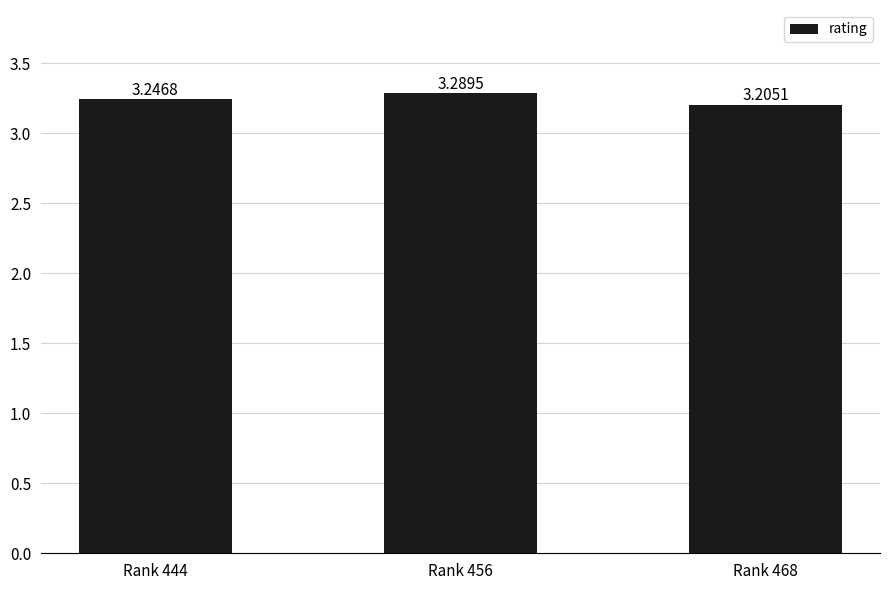

The chart shows a value of 3.3 at Rank 456. True or false?

True